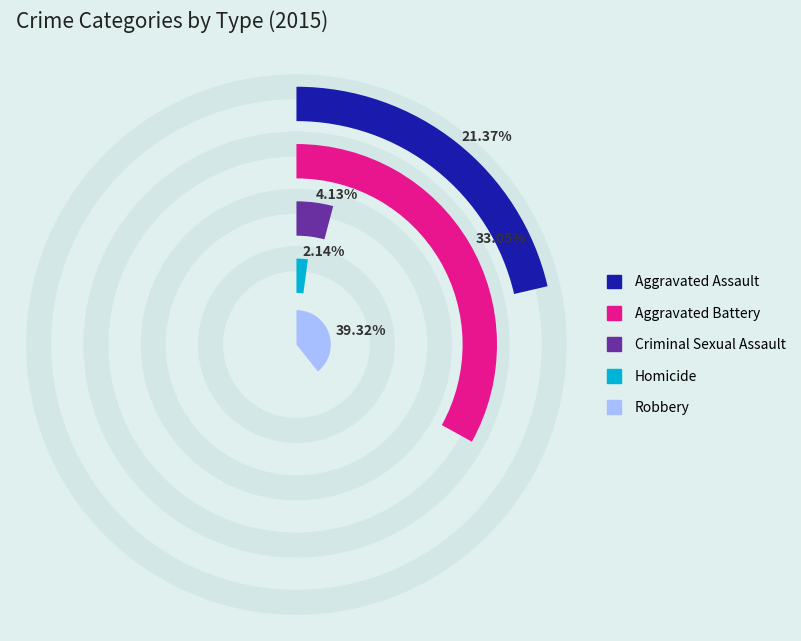

True or false: Aggravated Assault accounts for 35% of the total.

False